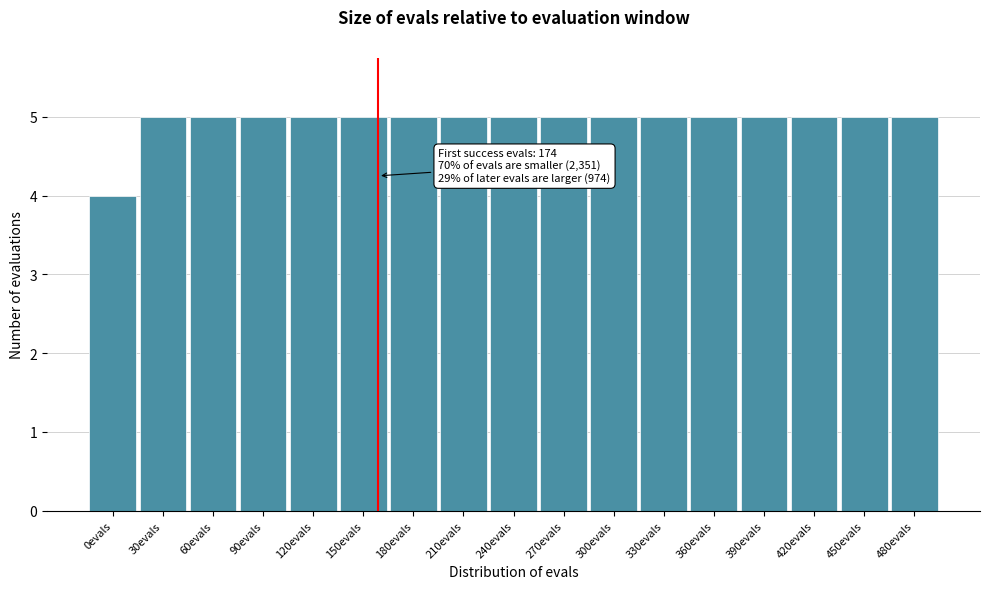

Reading left to right, list all the values displayed in this chart.

4	5	5	5	5	5	5	5	5	5	5	5	5	5	5	5	5